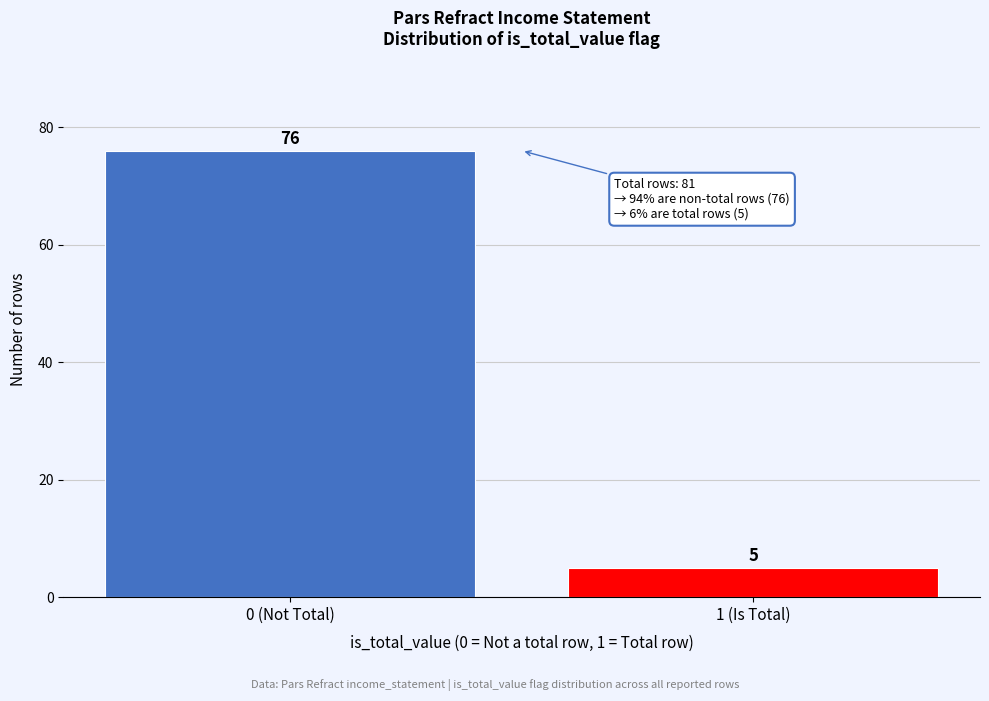

Reading left to right, transcribe all the data shown in this chart.

0 (Not Total)=76	1 (Is Total)=5